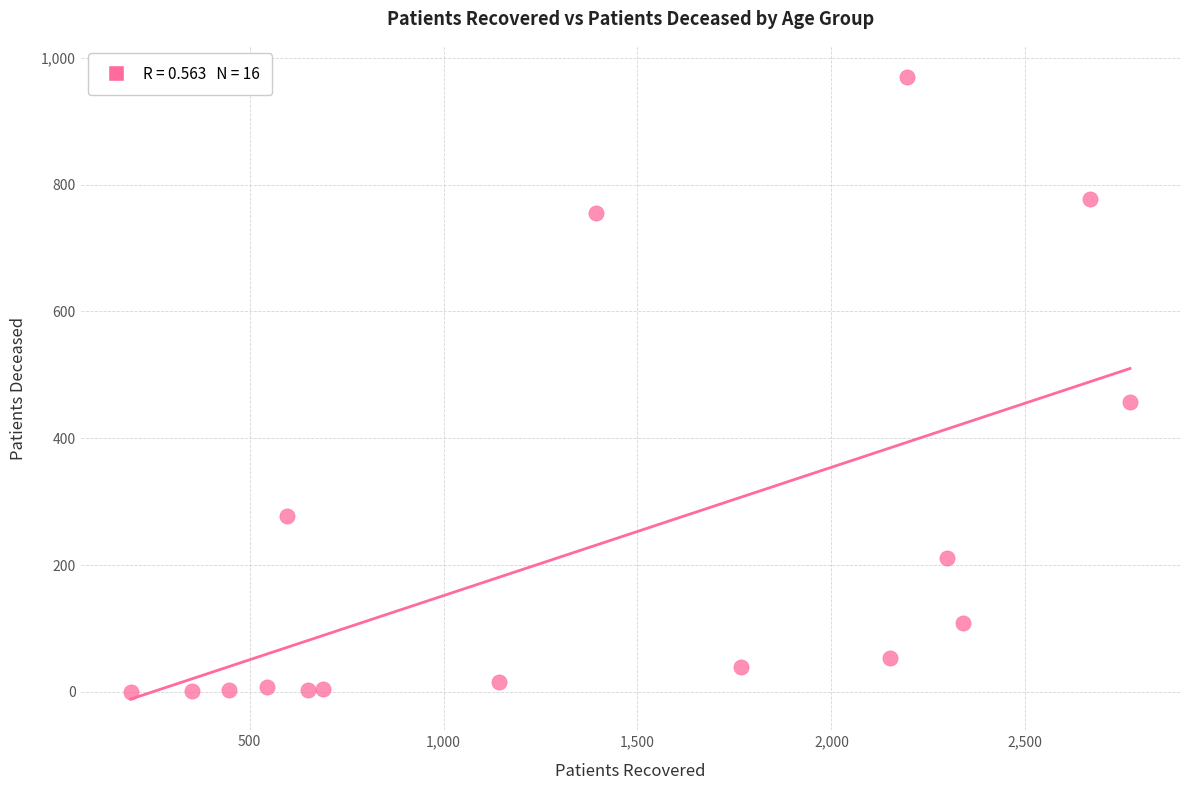

What is the range of X values (max minus min)?

2577